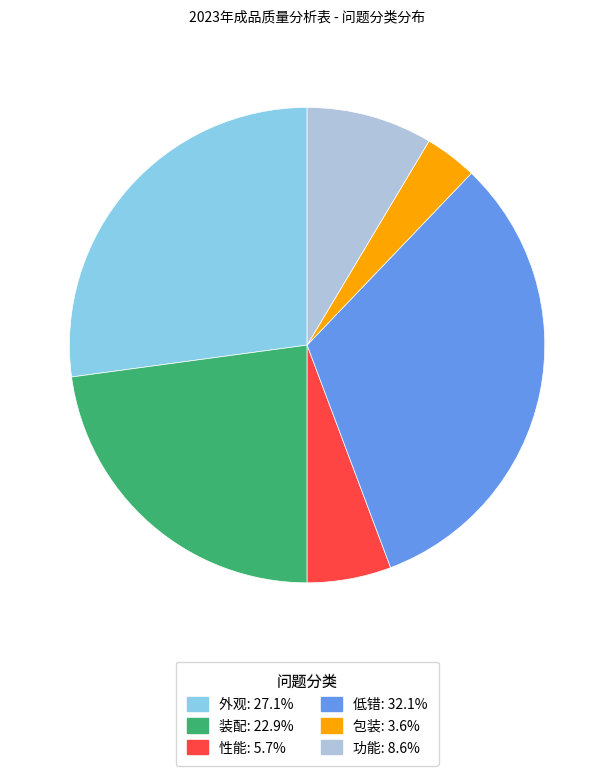

Count the number of slices in the pie.

6